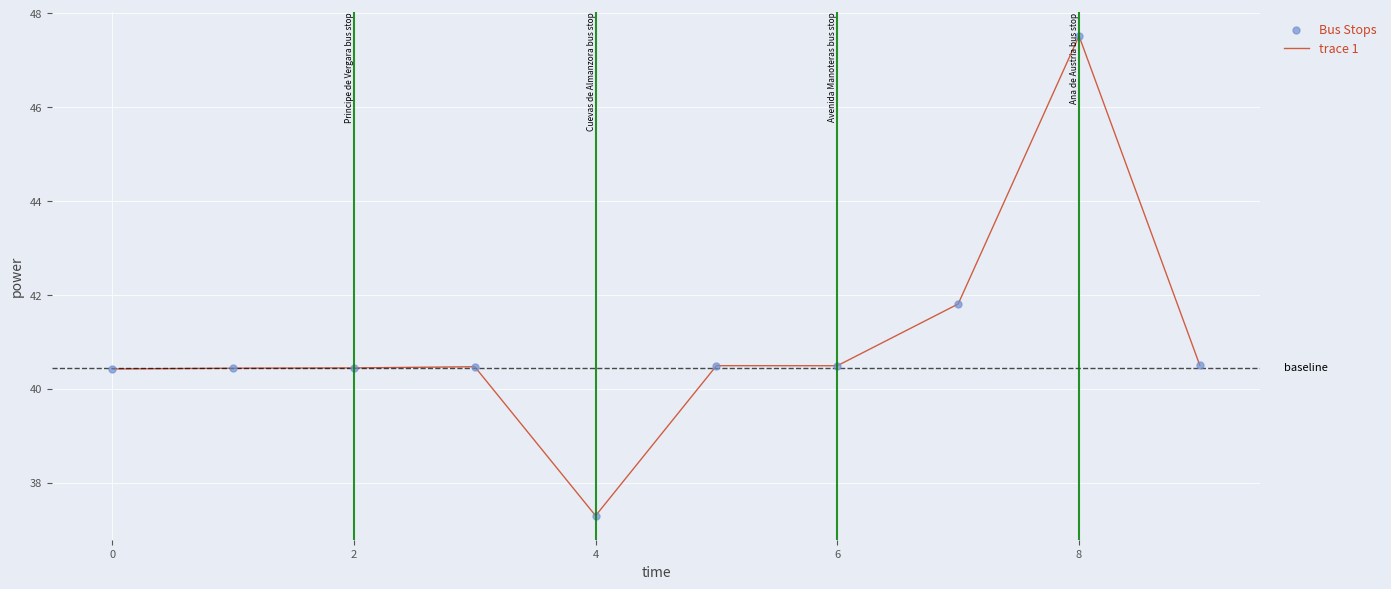

What is the difference between the maximum and minimum values?

10.2